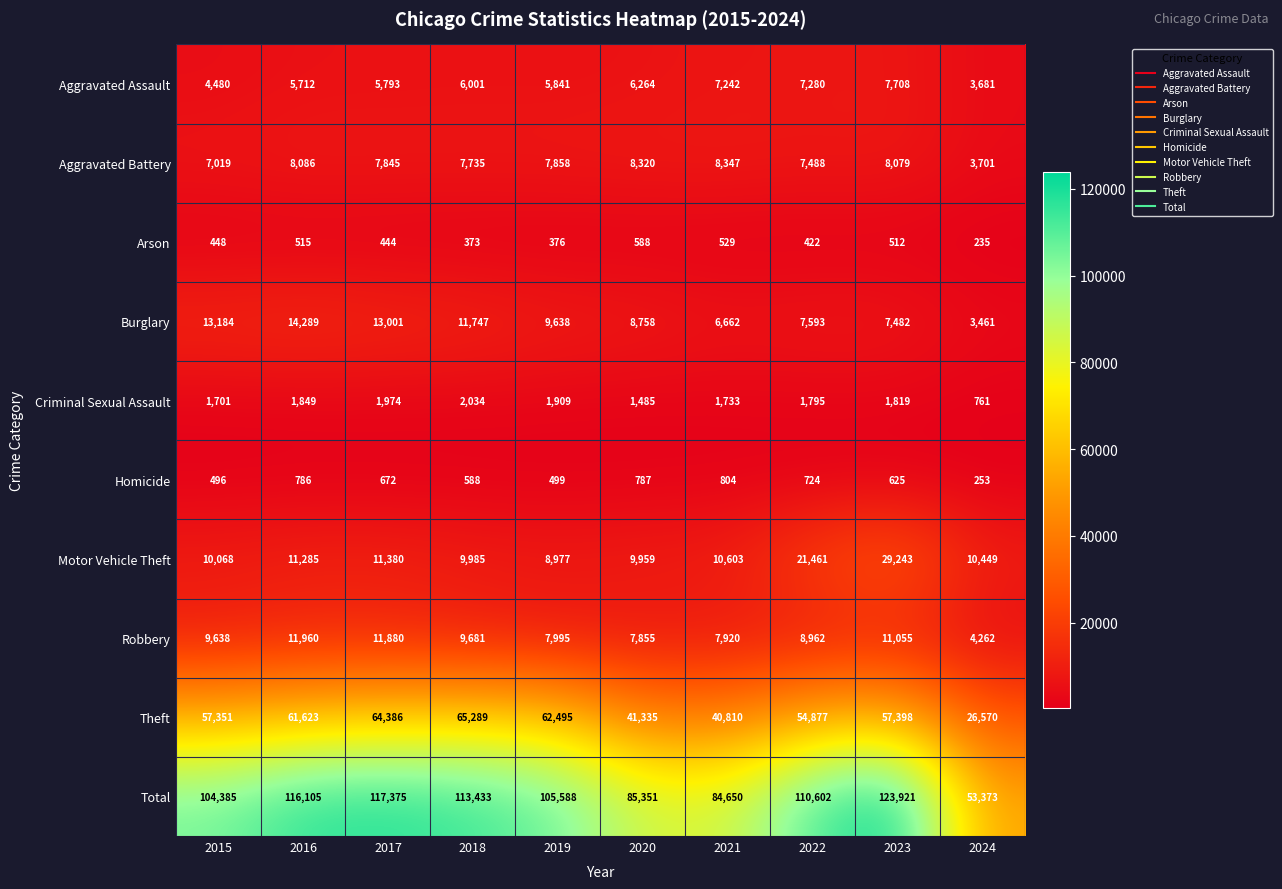

The value of Total at 2022 is 110602. True or false?

True